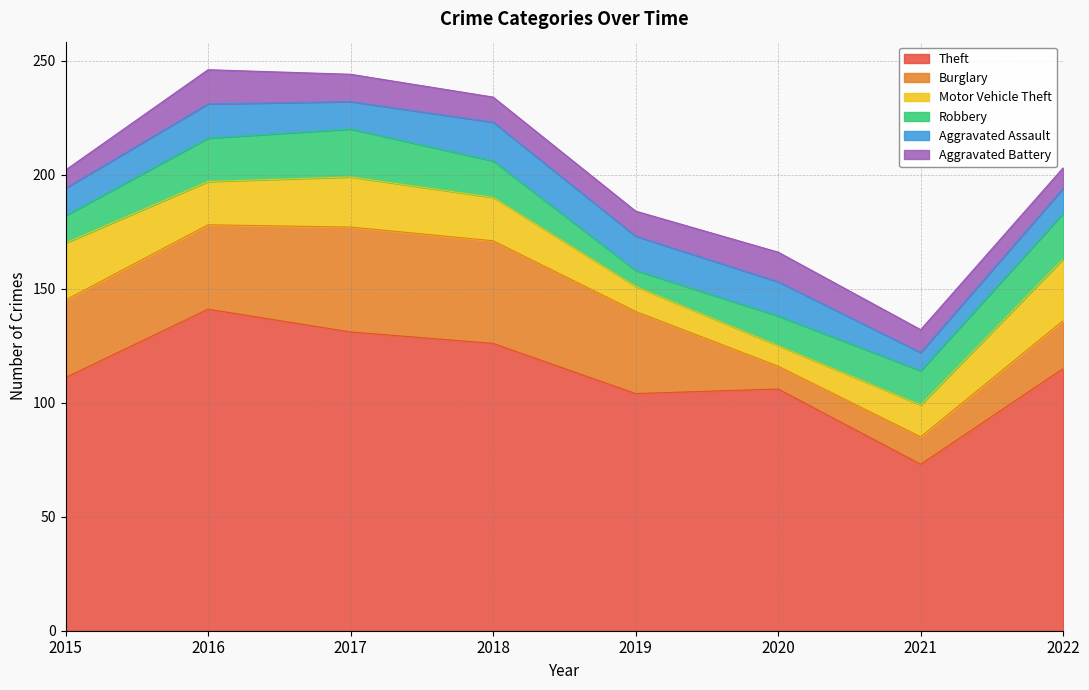

How many Aggravated Battery values are between 10 and 13?

5